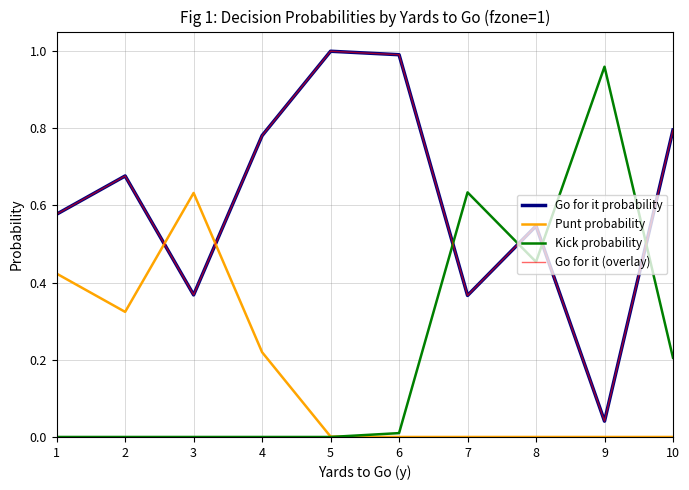

True or false: Kick probability and Punt probability intersect in this chart.

True